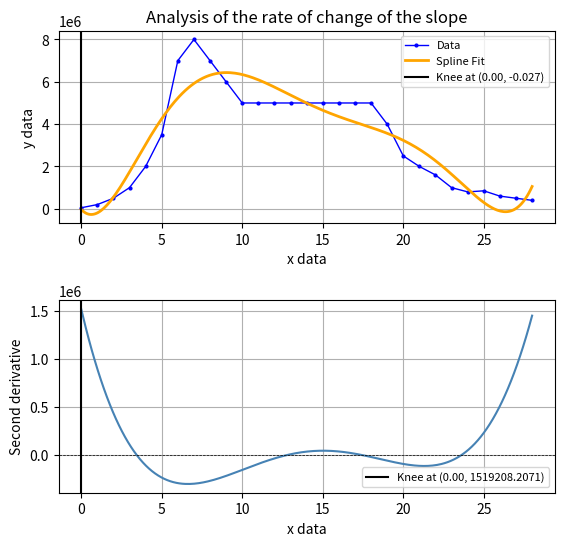

What is the difference between the maximum and minimum values?

7950000